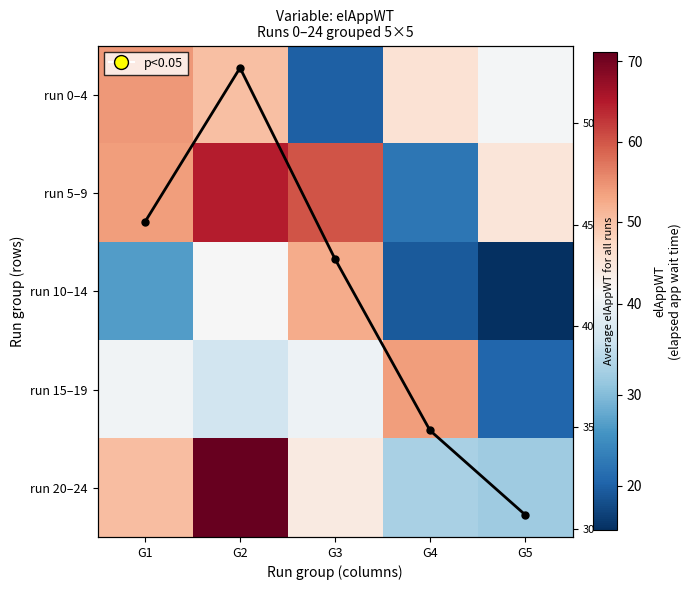

What is the difference between the maximum and minimum values in the run 5–9 series?

42.3